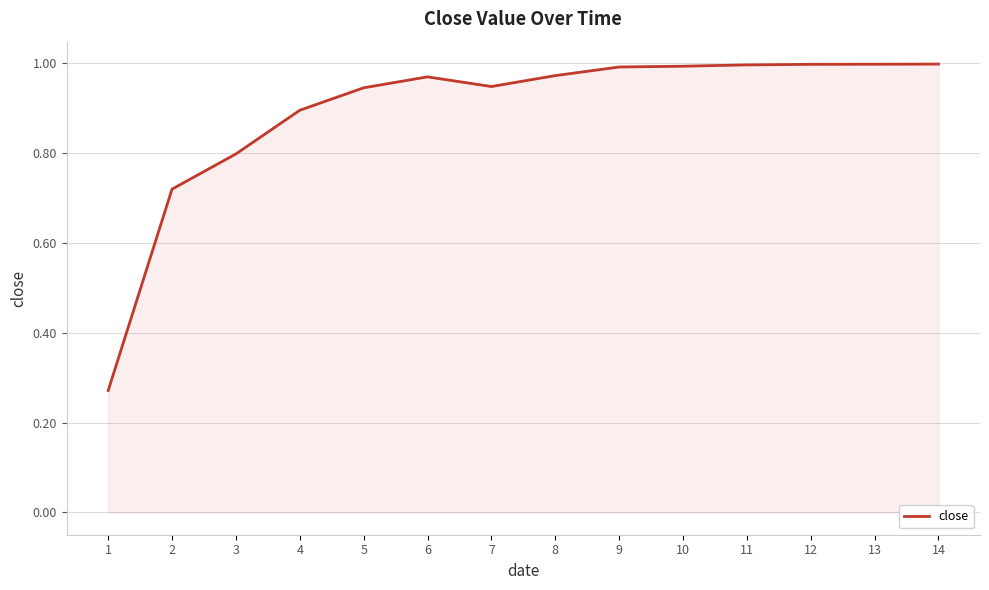

What is the change in value from 4 to 12?

+0.1